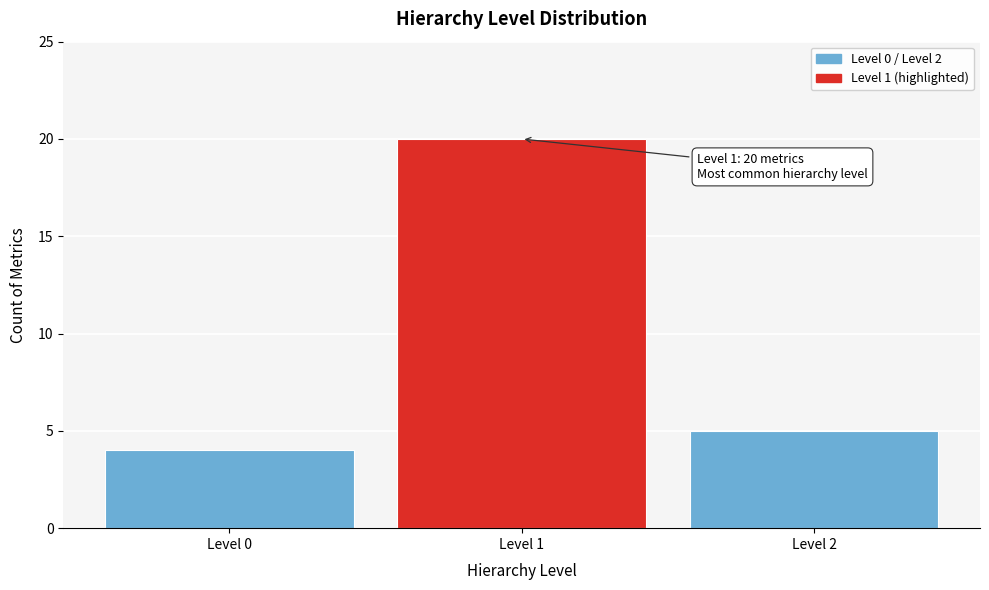

Reading left to right, what are all the values shown in this chart?

Level 0=4	Level 1=20	Level 2=5